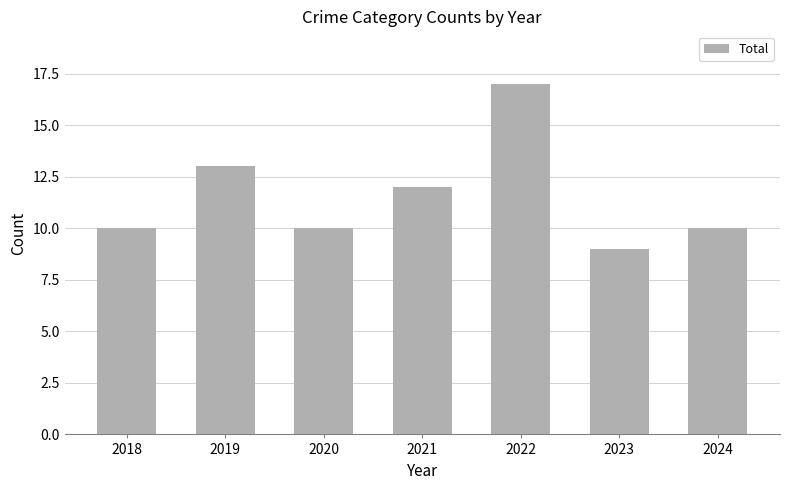

What is the maximum value shown in the chart?

17